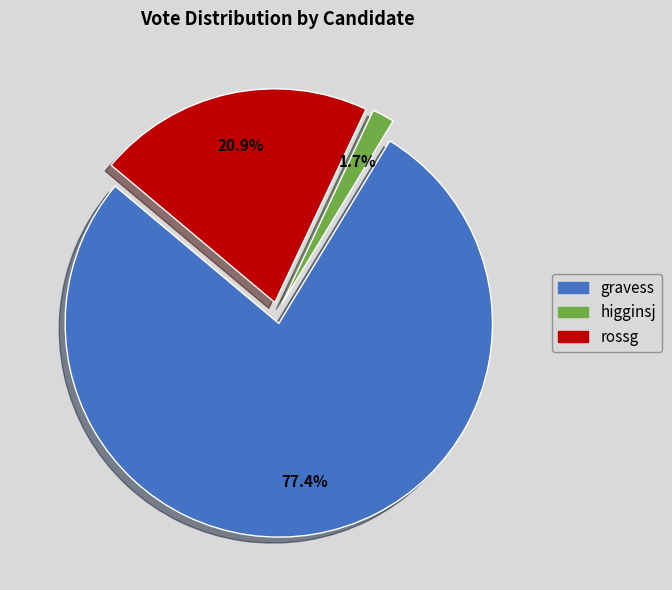

To the nearest percent, what is the difference between the largest and smallest slice percentages?

76%